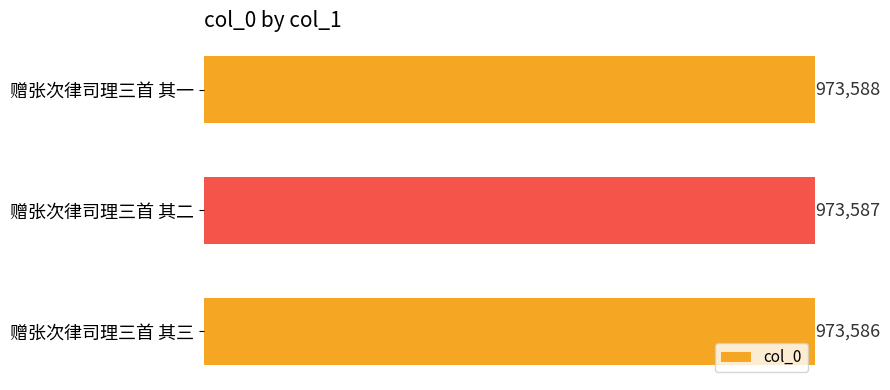

What is the greatest value displayed?

973588